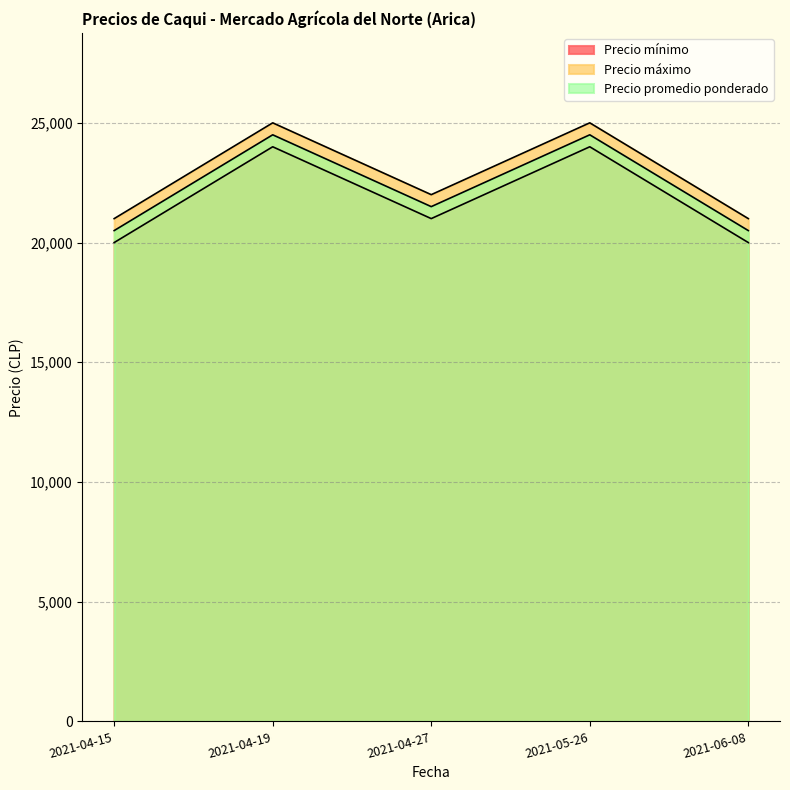

What is the sum of the Precio promedio ponderado values at 2021-05-26 and 2021-04-15?

45000